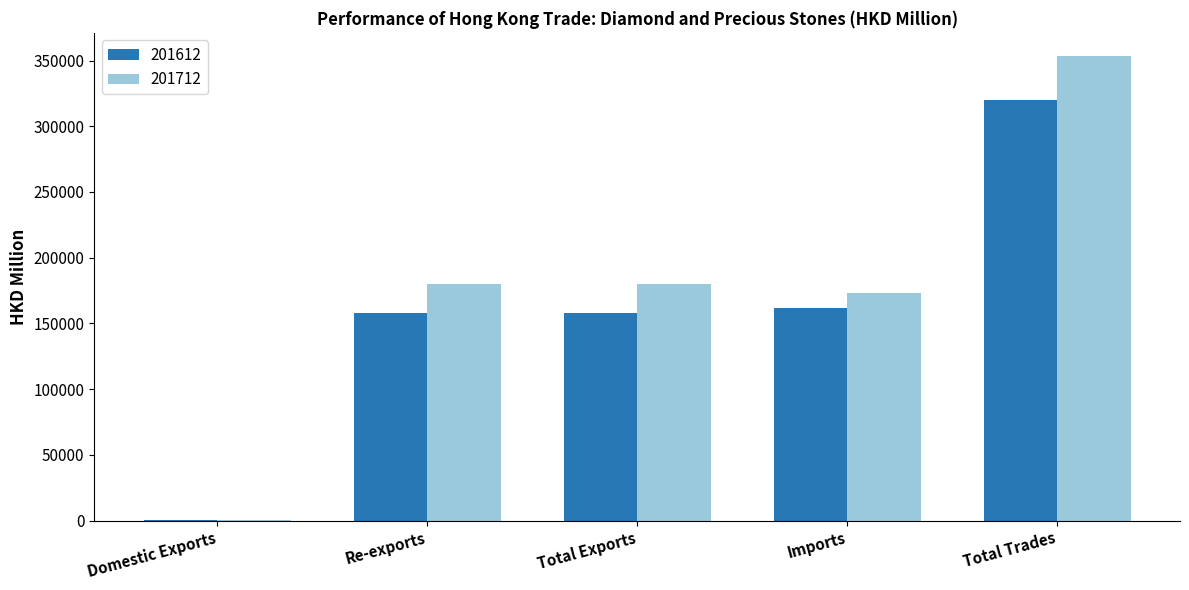

How many data points in 201612 are above 158227?

3